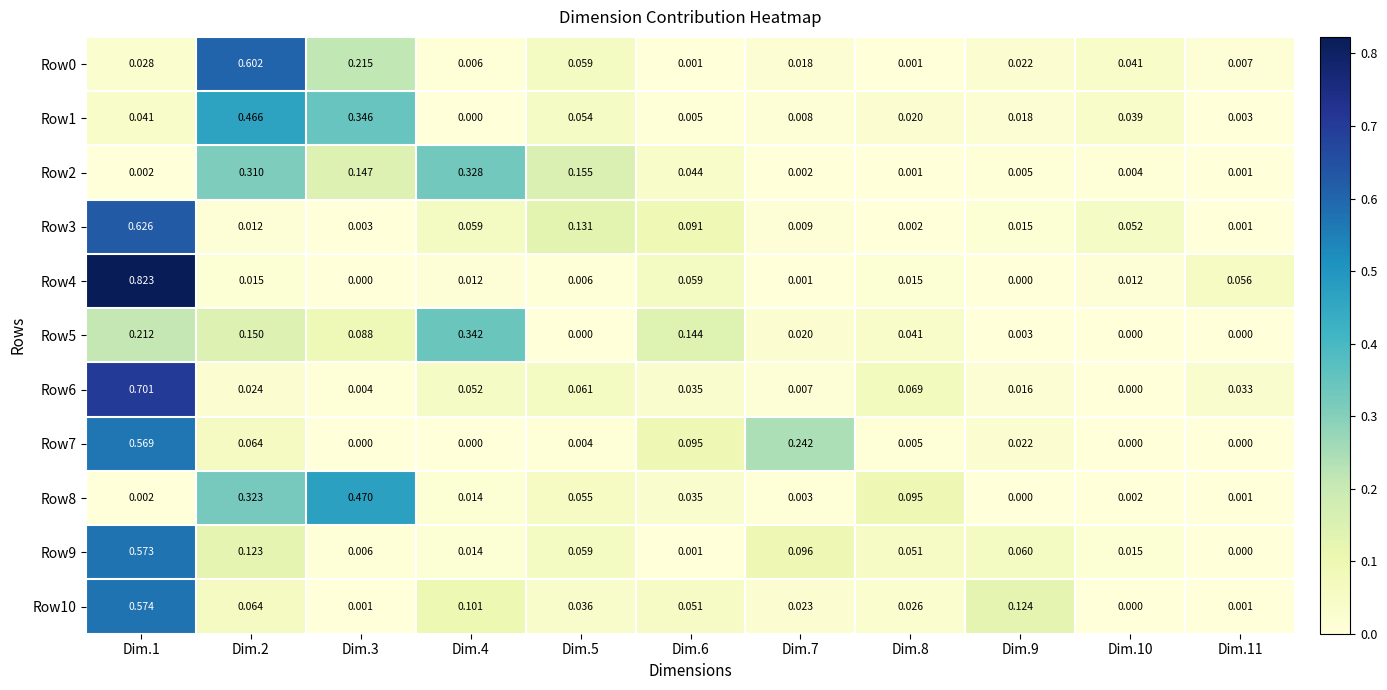

Which series has the largest range (max minus min)?

Row4